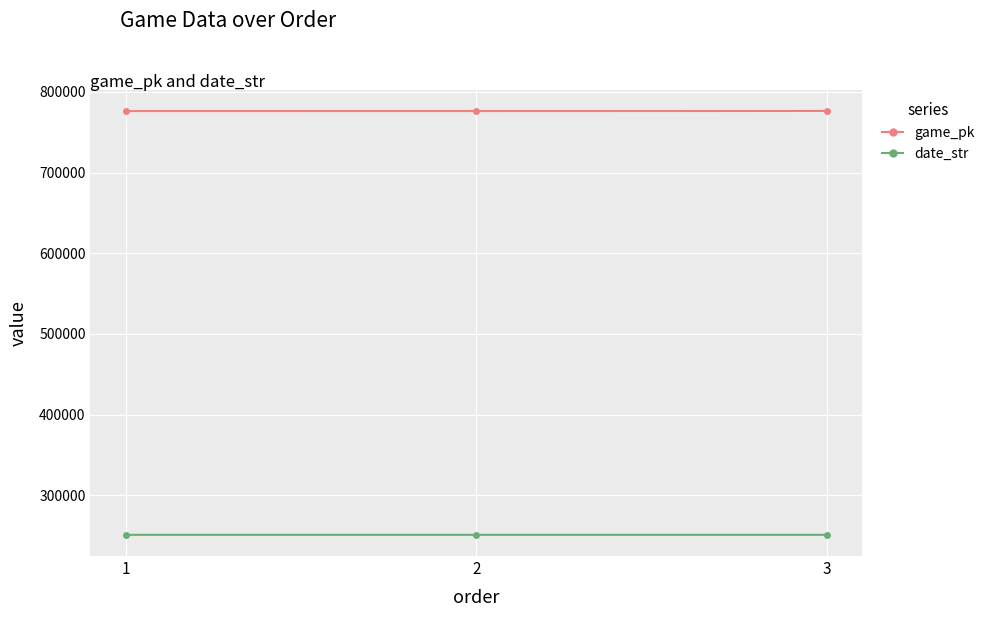

Rank the series by their maximum value, from lowest to highest.

date_str, game_pk